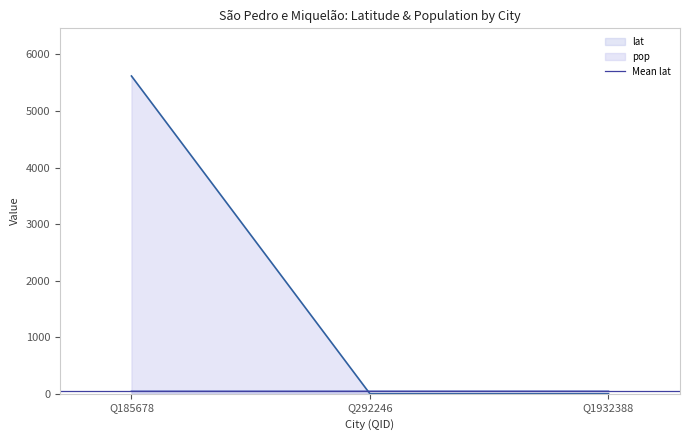

What is the difference between the highest and lowest values at Q1932388?

47.1